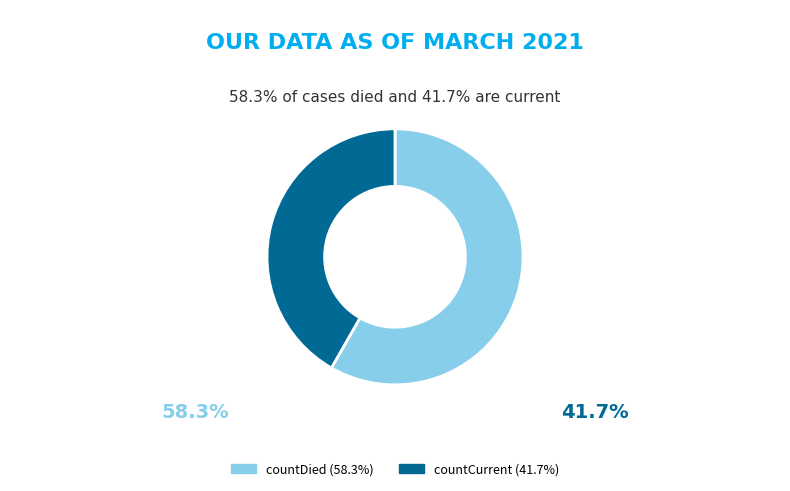

Does any single category account for the majority?

Yes